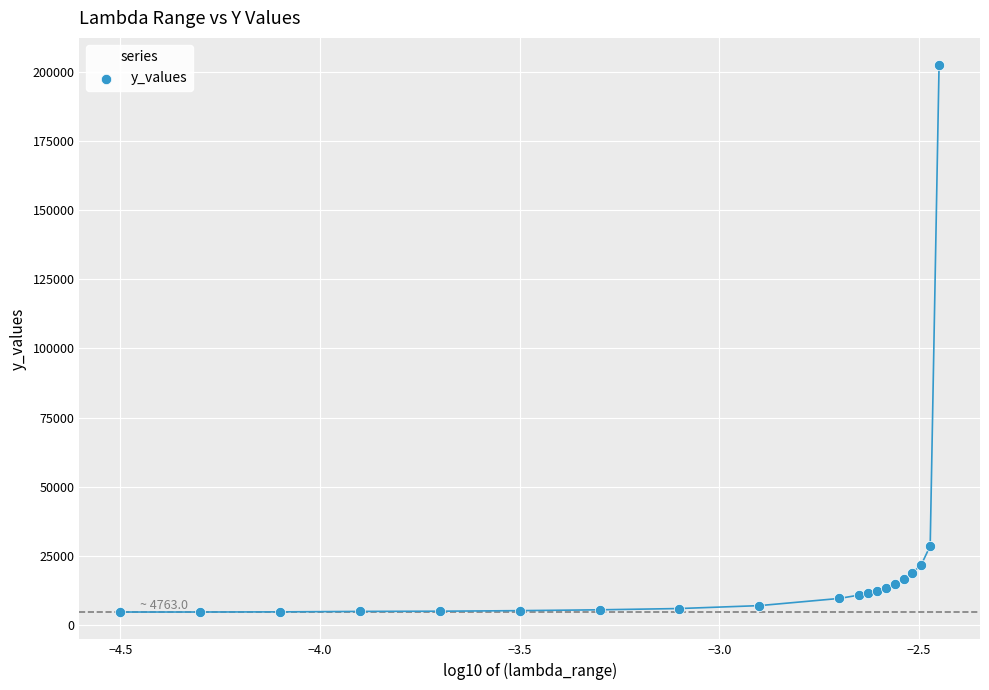

What Y value in the scatter plot is closest to 103556?

28641.9